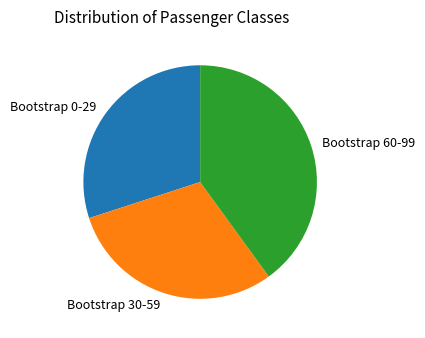

How many segments does this pie chart have?

3